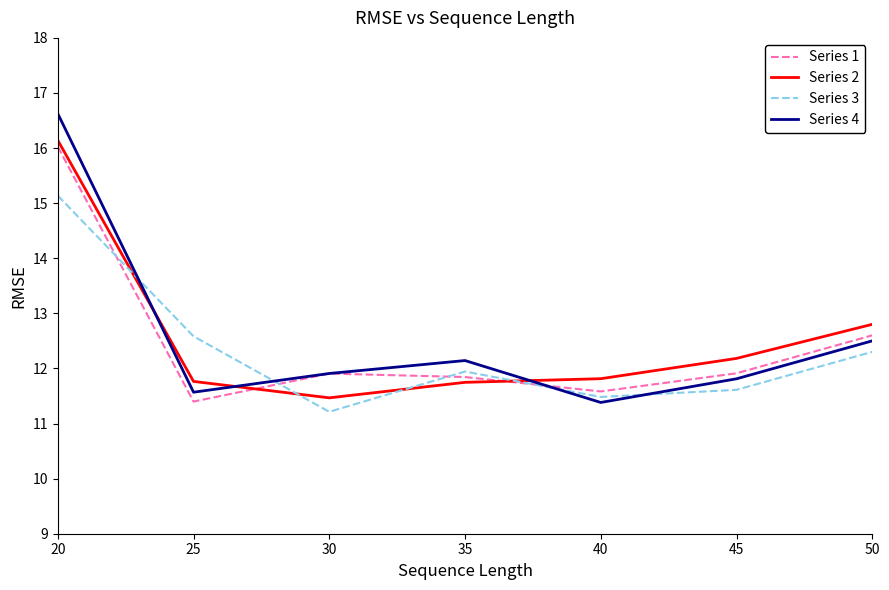

How many times do Series 2 and Series 1 cross each other?

2